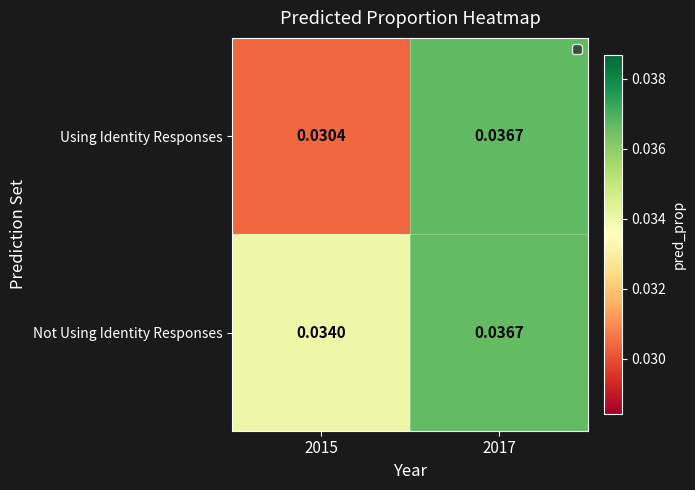

At which category is the sum across all series the highest?

2017